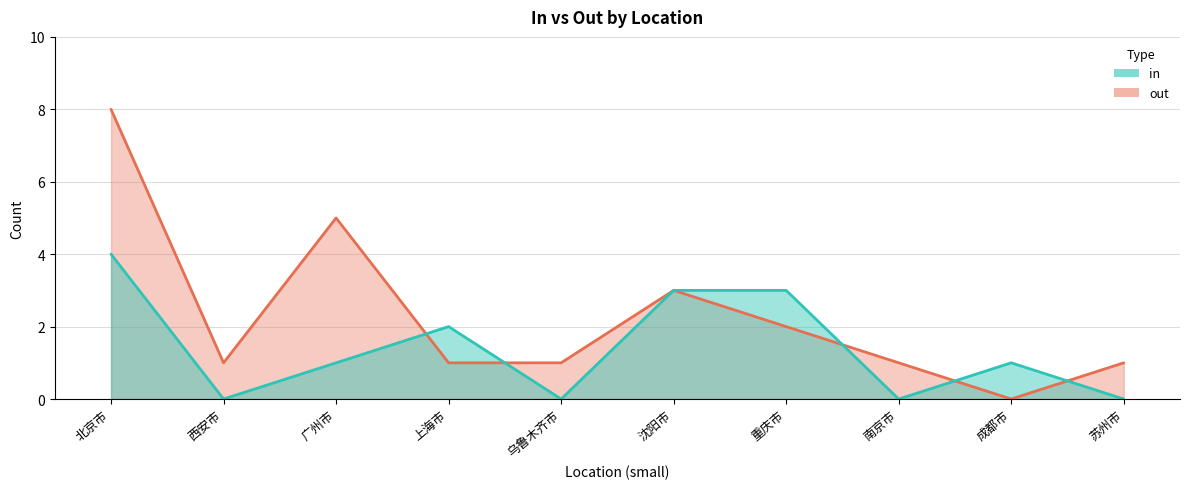

Which series has the widest spread of values?

out